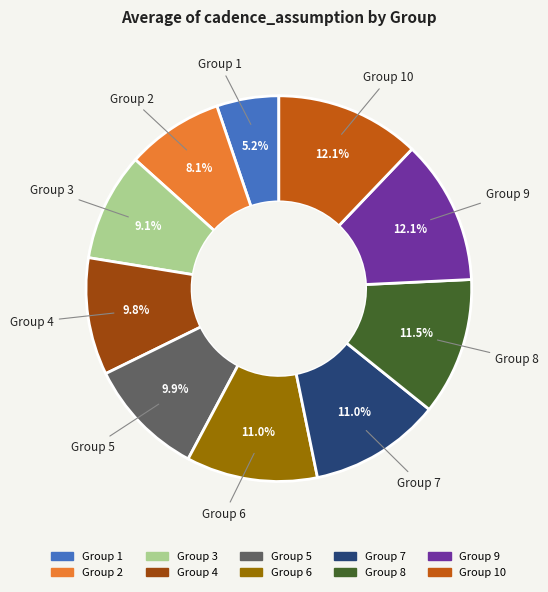

What percentage is NOT represented by Group 10?

87.9%